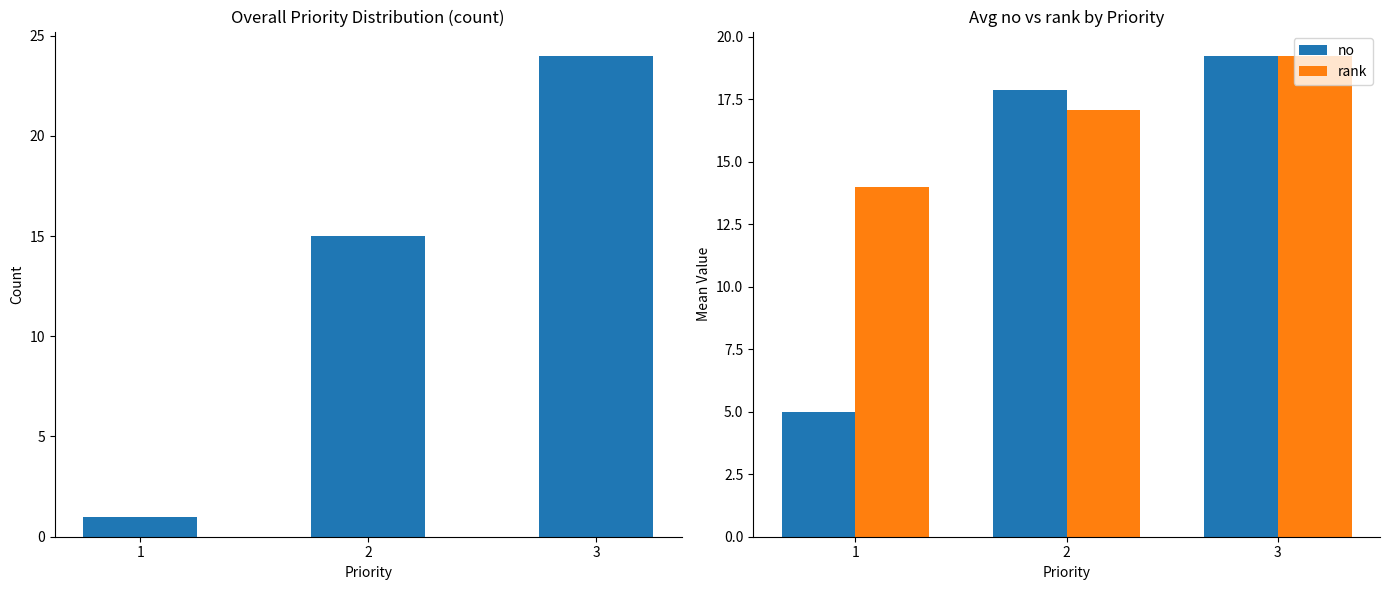

Is the value of rank at 3 greater than the value of no at 1?

Yes